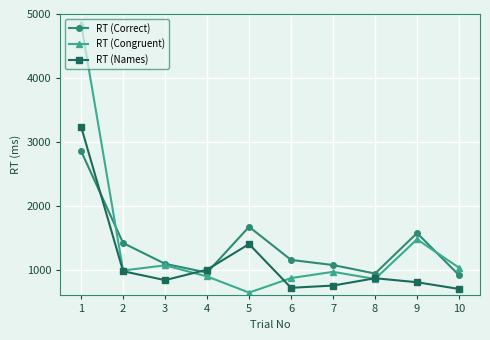

True or false: RT (Congruent) has a value of 897 at 4.

True